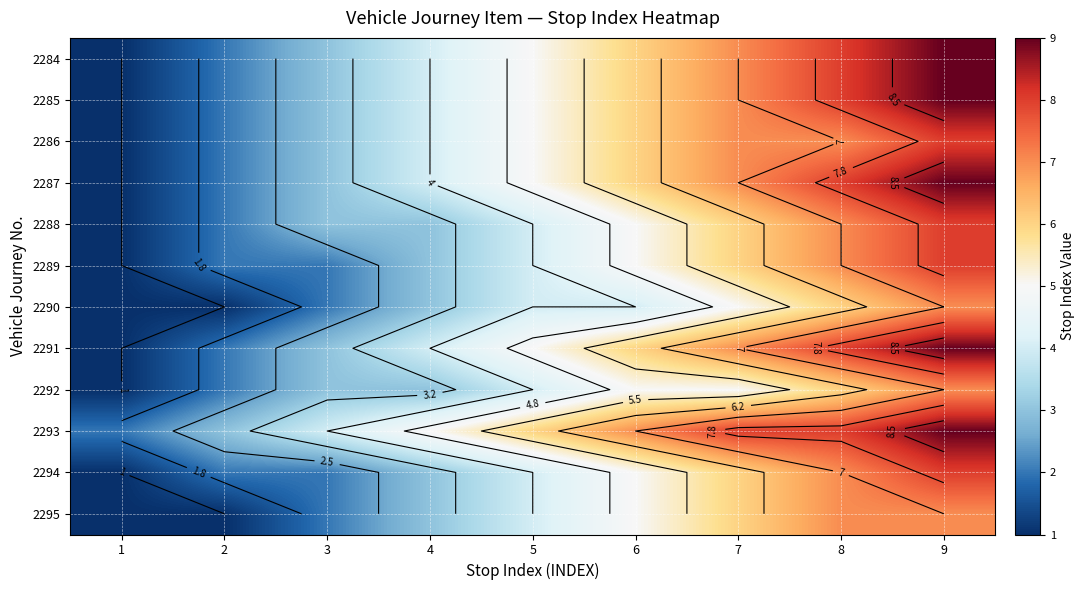

What is the minimum value for 2288?

1